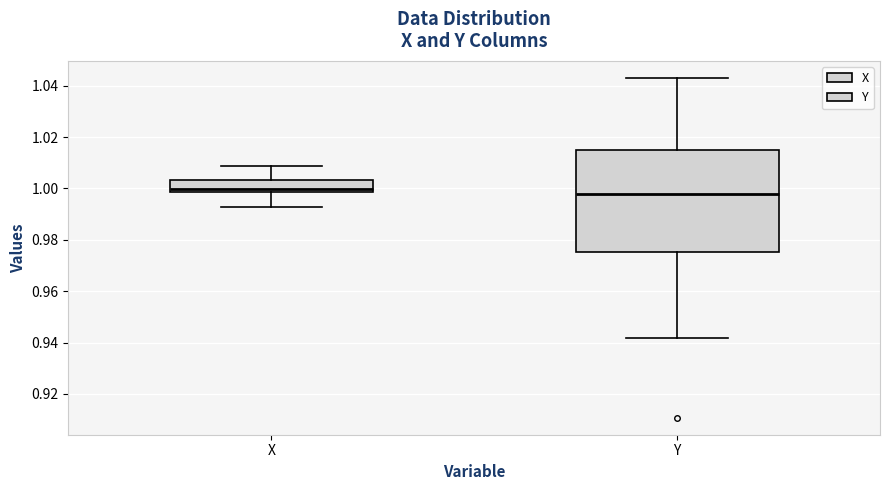

Where does the median line of the box for Y sit on the y-axis? The values are not printed on the chart, so give them approximately, as read against the axis.

0.998